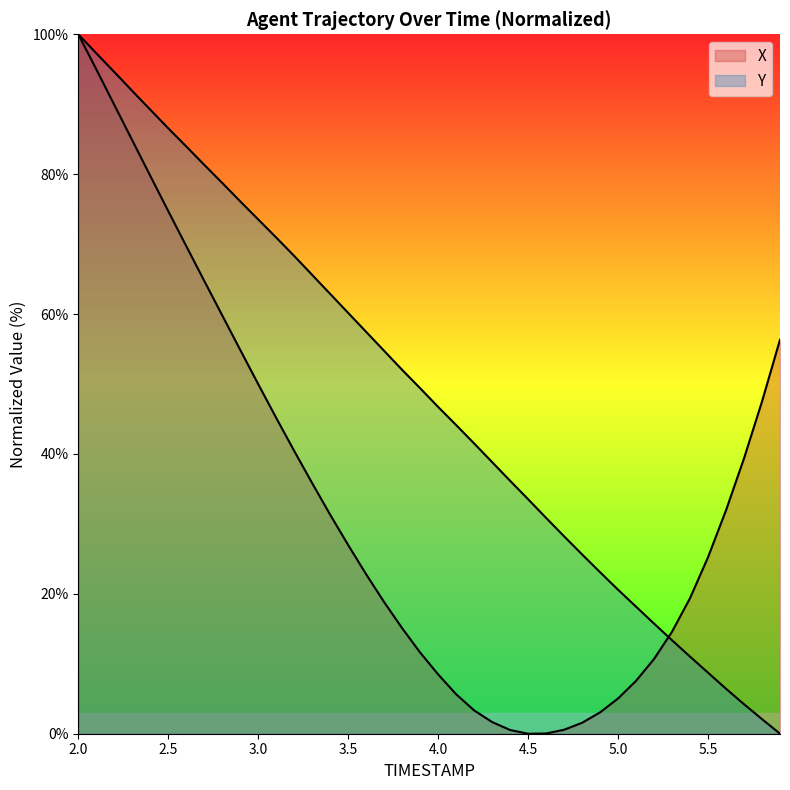

How many interior local valleys does the X series have?

1